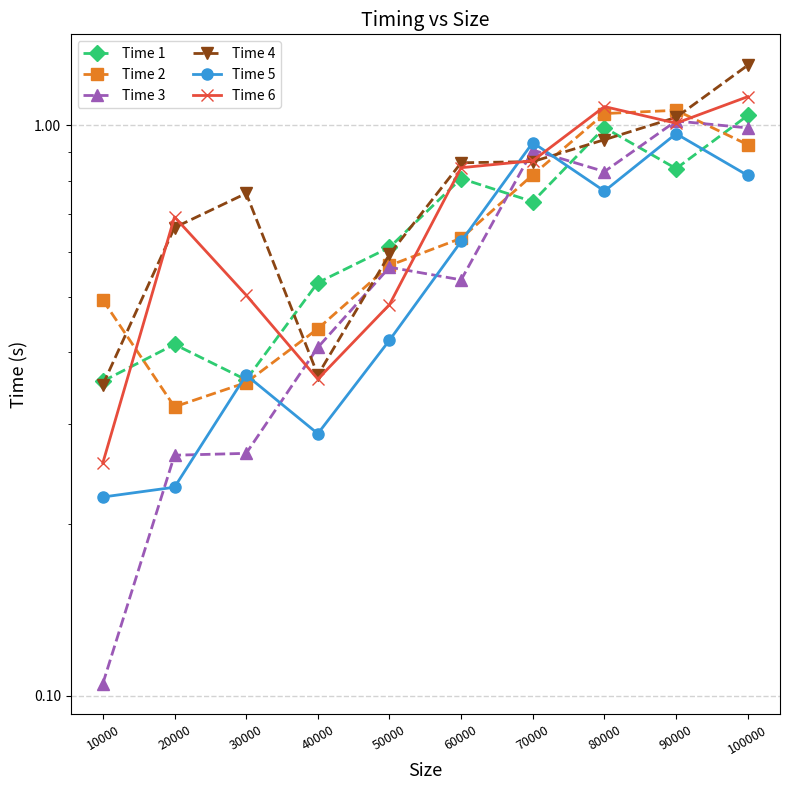

How many interior local valleys does the Time 3 series have?

2